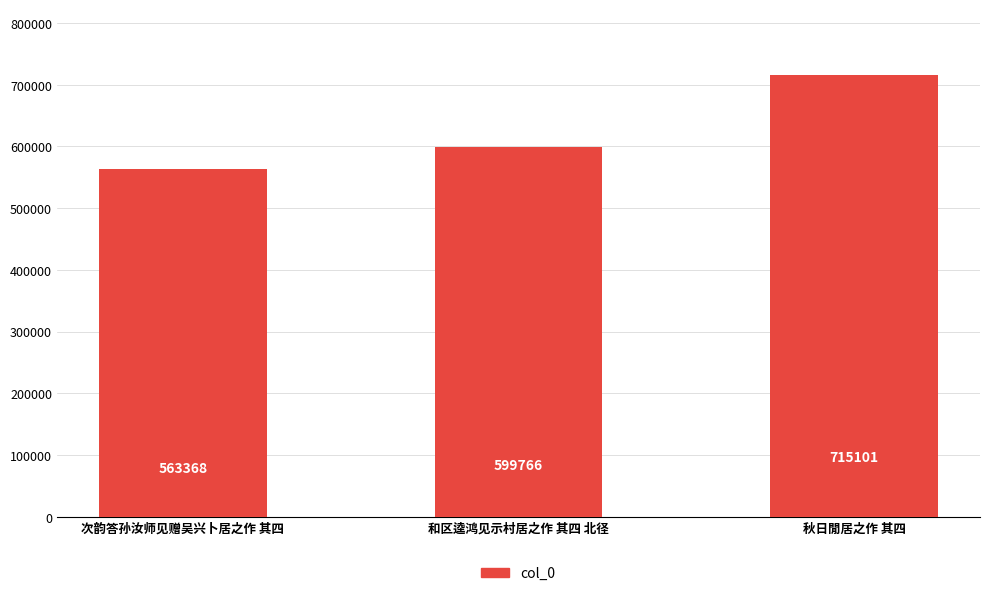

List the labels in order of value, largest first.

秋日閒居之作 其四, 和区逵鸿见示村居之作 其四 北径, 次韵答孙汝师见赠吴兴卜居之作 其四